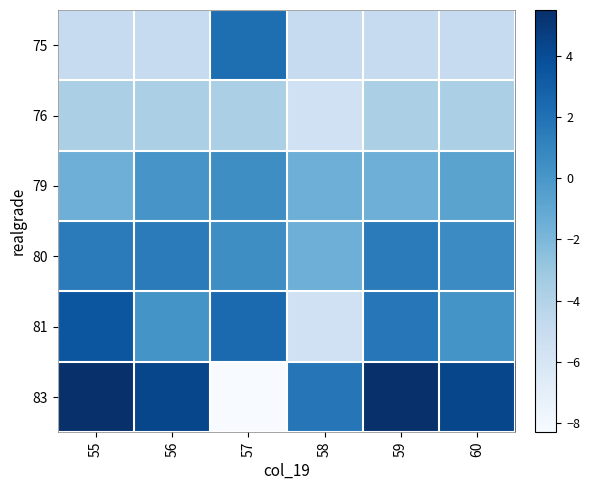

Which series has the largest total across all categories?

83